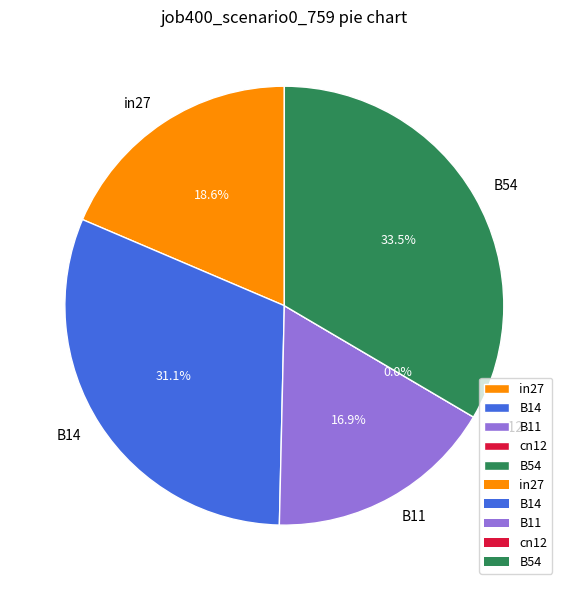

To the nearest percent, what portion does in27 represent?

19%